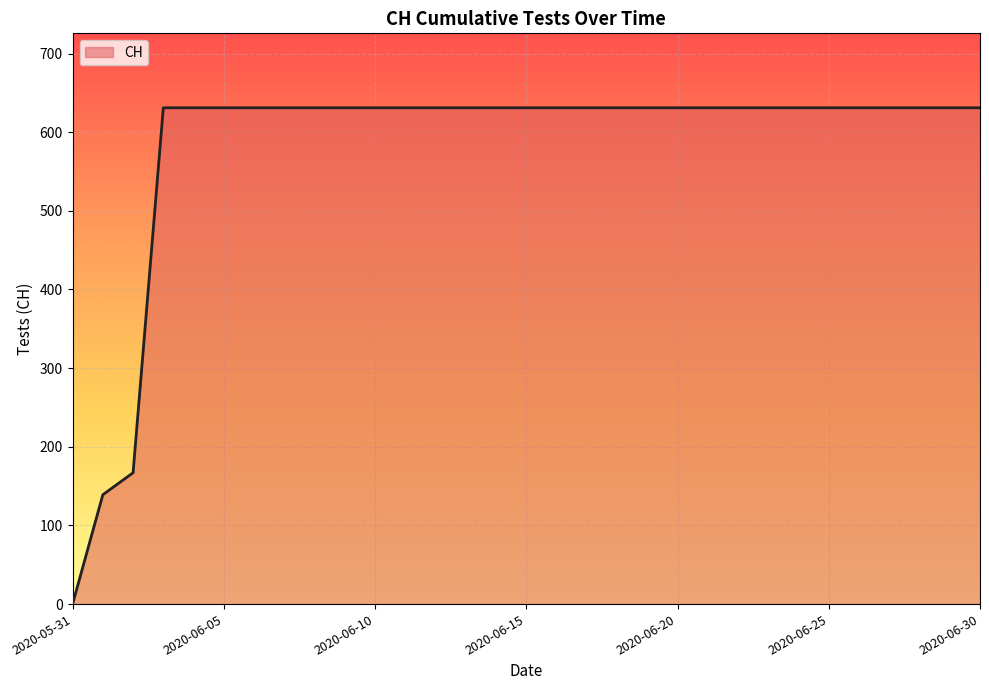

What is the maximum value shown in the chart?

631